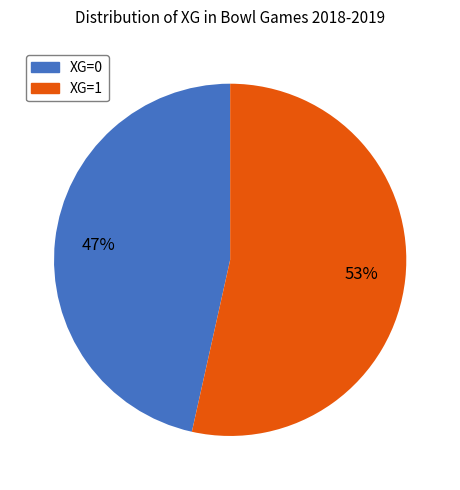

To the nearest percent, what percentage of the pie is XG=1?

53%